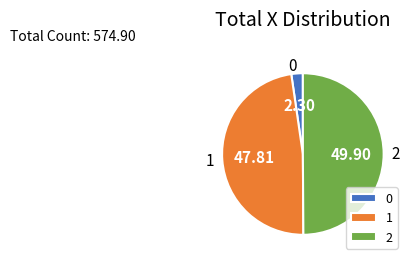

What is the ratio of the value at 1 to the value at 0?

20.8